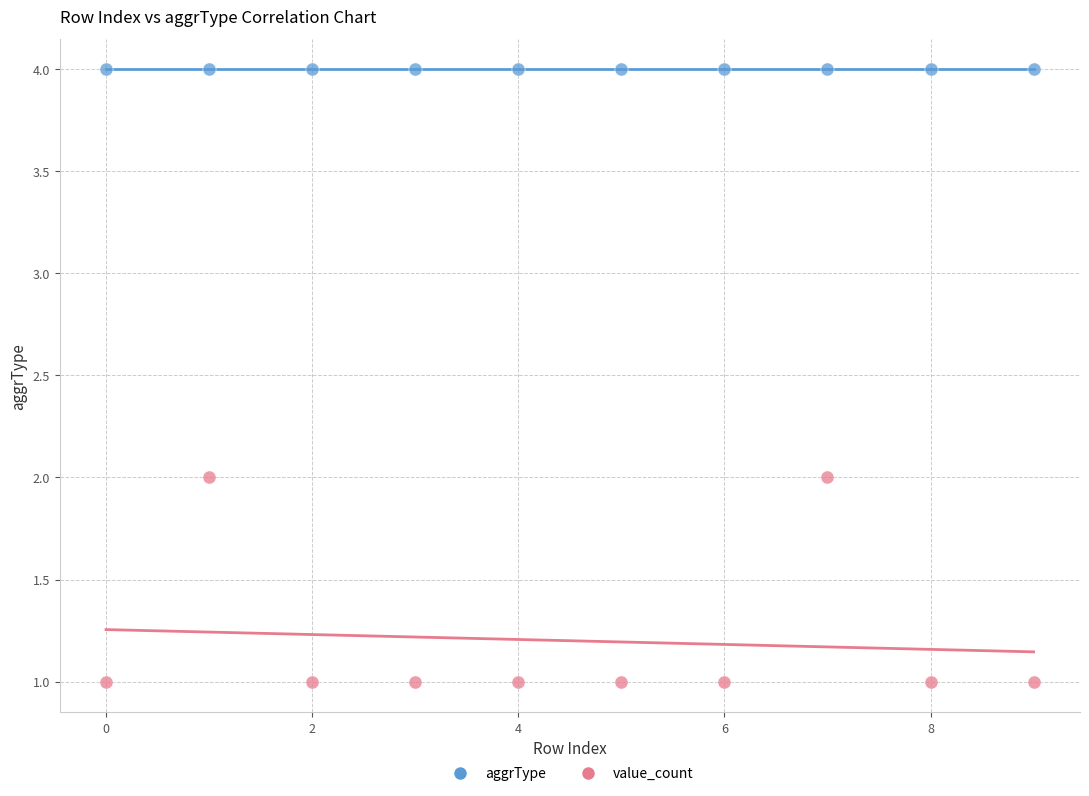

Which series reaches the maximum Y coordinate?

aggrType